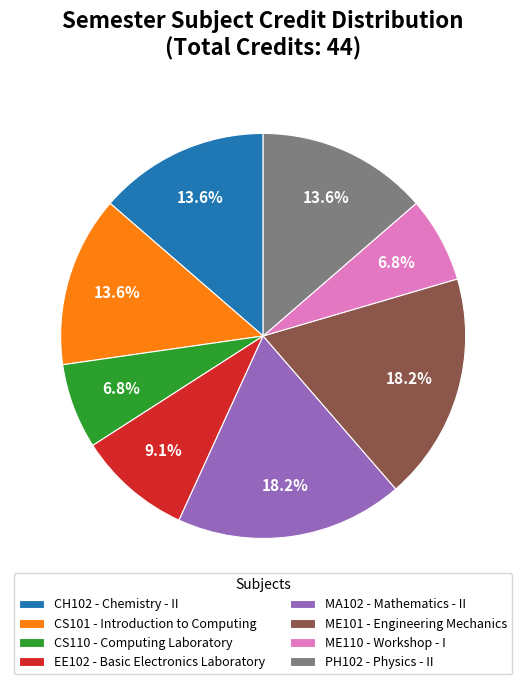

Which has a higher value, MA102 - Mathematics - II or CS101 - Introduction to Computing?

MA102 - Mathematics - II